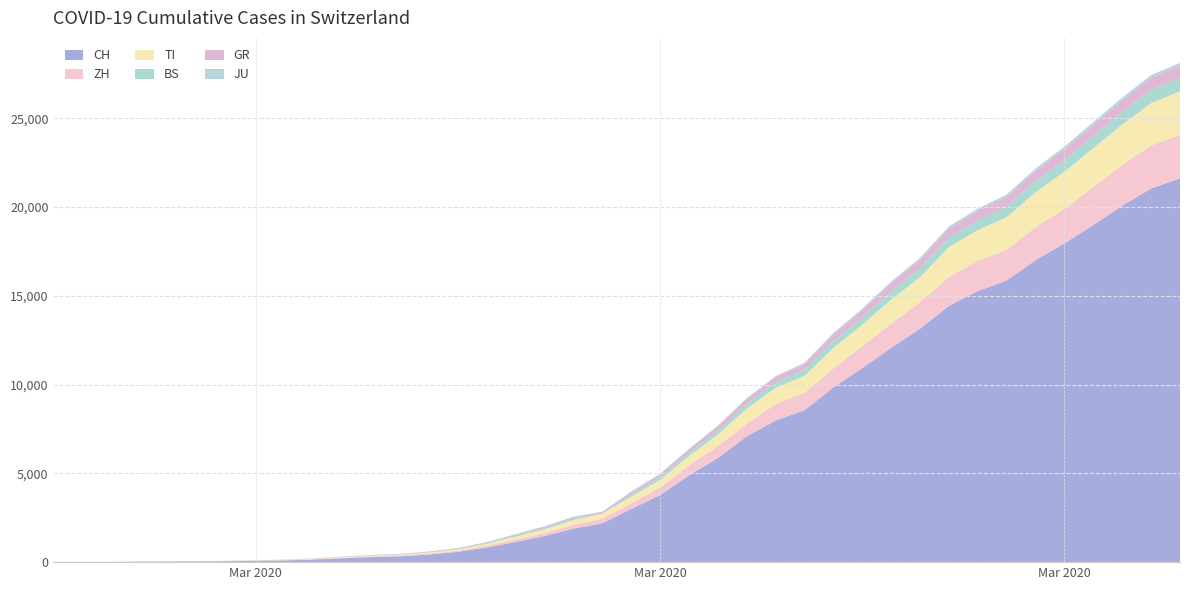

Reading left to right, extract all data points from this chart.

CH: 2020-02-25=0	2020-02-26=4	2020-02-27=8	2020-02-28=20	2020-02-29=30	2020-03-01=36	2020-03-02=50	2020-03-03=70	2020-03-04=98	2020-03-05=143	2020-03-06=219	2020-03-07=281	2020-03-08=328	2020-03-09=429	2020-03-10=580	2020-03-11=820	2020-03-12=1135	2020-03-13=1475	2020-03-14=1887	2020-03-15=2187	2020-03-16=2993	2020-03-17=3778	2020-03-18=4883	2020-03-19=5864	2020-03-20=7080	2020-03-21=7972	2020-03-22=8556	2020-03-23=9839	2020-03-24=10935	2020-03-25=12066	2020-03-26=13146	2020-03-27=14434	2020-03-28=15268	2020-03-29=15861	2020-03-30=17014	2020-03-31=17953	2020-04-01=18990	2020-04-02=20074	2020-04-03=21047	2020-04-04=21617
ZH: 2020-02-25=0	2020-02-26=0	2020-02-27=0	2020-02-28=2	2020-02-29=6	2020-03-01=7	2020-03-02=10	2020-03-03=13	2020-03-04=15	2020-03-05=23	2020-03-06=29	2020-03-07=34	2020-03-08=40	2020-03-09=49	2020-03-10=62	2020-03-11=101	2020-03-12=140	2020-03-13=163	2020-03-14=218	2020-03-15=250	2020-03-16=326	2020-03-17=429	2020-03-18=568	2020-03-19=679	2020-03-20=711	2020-03-21=925	2020-03-22=984	2020-03-23=1073	2020-03-24=1221	2020-03-25=1368	2020-03-26=1500	2020-03-27=1627	2020-03-28=1701	2020-03-29=1733	2020-03-30=1859	2020-03-31=1947	2020-04-01=2136	2020-04-02=2300	2020-04-03=2428	2020-04-04=2461
TI: 2020-02-25=0	2020-02-26=1	2020-02-27=1	2020-02-28=1	2020-02-29=2	2020-03-01=2	2020-03-02=4	2020-03-03=8	2020-03-04=13	2020-03-05=25	2020-03-06=28	2020-03-07=41	2020-03-08=49	2020-03-09=61	2020-03-10=75	2020-03-11=108	2020-03-12=163	2020-03-13=206	2020-03-14=265	2020-03-15=293	2020-03-16=368	2020-03-17=426	2020-03-18=511	2020-03-19=638	2020-03-20=849	2020-03-21=916	2020-03-22=945	2020-03-23=1162	2020-03-24=1209	2020-03-25=1354	2020-03-26=1401	2020-03-27=1688	2020-03-28=1727	2020-03-29=1837	2020-03-30=1962	2020-03-31=2091	2020-04-01=2195	2020-04-02=2271	2020-04-03=2377	2020-04-04=2442
BS: 2020-02-25=0	2020-02-26=0	2020-02-27=1	2020-02-28=1	2020-02-29=1	2020-03-01=1	2020-03-02=1	2020-03-03=3	2020-03-04=3	2020-03-05=8	2020-03-06=15	2020-03-07=21	2020-03-08=24	2020-03-09=28	2020-03-10=33	2020-03-11=49	2020-03-12=73	2020-03-13=92	2020-03-14=100	2020-03-15=0	2020-03-16=143	2020-03-17=164	2020-03-18=181	2020-03-19=220	2020-03-20=270	2020-03-21=297	2020-03-22=356	2020-03-23=374	2020-03-24=410	2020-03-25=462	2020-03-26=501	2020-03-27=530	2020-03-28=569	2020-03-29=605	2020-03-30=617	2020-03-31=653	2020-04-01=687	2020-04-02=714	2020-04-03=754	2020-04-04=767
GR: 2020-02-25=0	2020-02-26=2	2020-02-27=2	2020-02-28=6	2020-02-29=6	2020-03-01=6	2020-03-02=9	2020-03-03=10	2020-03-04=13	2020-03-05=15	2020-03-06=16	2020-03-07=18	2020-03-08=19	2020-03-09=28	2020-03-10=32	2020-03-11=44	2020-03-12=53	2020-03-13=65	2020-03-14=73	2020-03-15=93	2020-03-16=118	2020-03-17=152	2020-03-18=204	2020-03-19=252	2020-03-20=283	2020-03-21=311	2020-03-22=327	2020-03-23=386	2020-03-24=419	2020-03-25=458	2020-03-26=487	2020-03-27=513	2020-03-28=527	2020-03-29=542	2020-03-30=591	2020-03-31=617	2020-04-01=635	2020-04-02=655	2020-04-03=678	2020-04-04=680
JU: 2020-02-25=0	2020-02-26=0	2020-02-27=1	2020-02-28=1	2020-02-29=1	2020-03-01=1	2020-03-02=1	2020-03-03=2	2020-03-04=2	2020-03-05=4	2020-03-06=4	2020-03-07=5	2020-03-08=5	2020-03-09=7	2020-03-10=7	2020-03-11=7	2020-03-12=12	2020-03-13=17	2020-03-14=18	2020-03-15=19	2020-03-16=25	2020-03-17=29	2020-03-18=32	2020-03-19=36	2020-03-20=44	2020-03-21=54	2020-03-22=61	2020-03-23=69	2020-03-24=82	2020-03-25=92	2020-03-26=100	2020-03-27=114	2020-03-28=119	2020-03-29=127	2020-03-30=128	2020-03-31=140	2020-04-01=145	2020-04-02=149	2020-04-03=149	2020-04-04=154